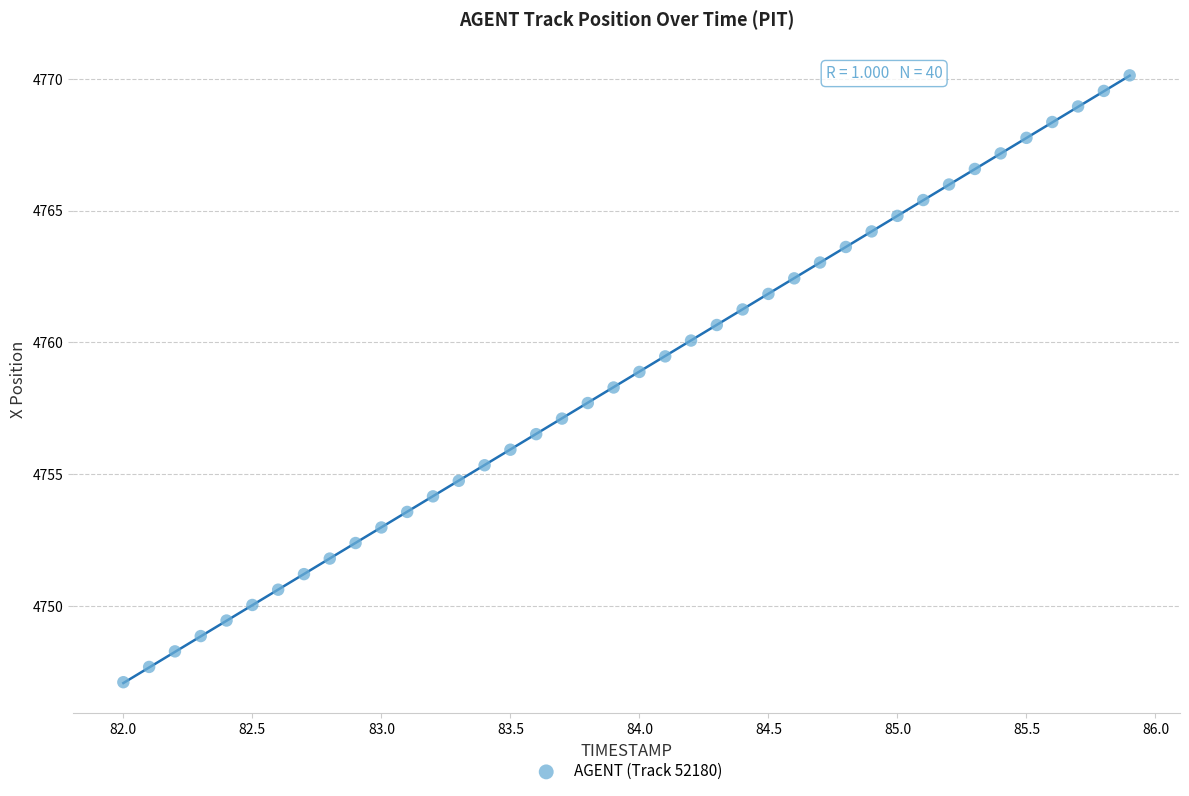

What is the range of X values (max minus min)?

3.9